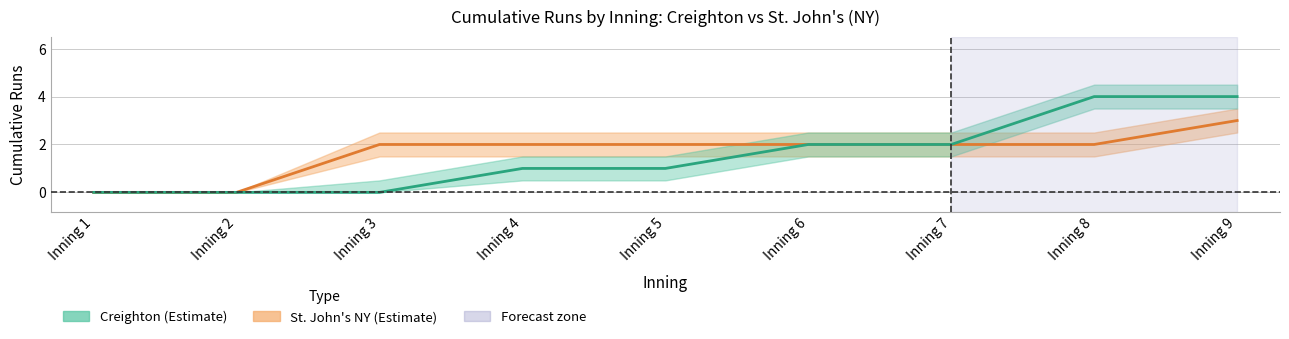

What is the maximum value shown in the chart?

4.5